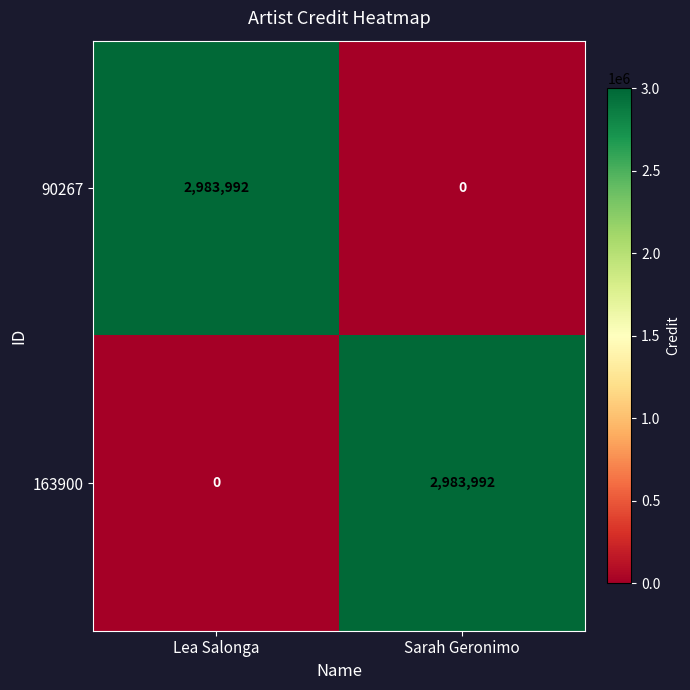

At how many categories does at least one series exceed 2876392?

2